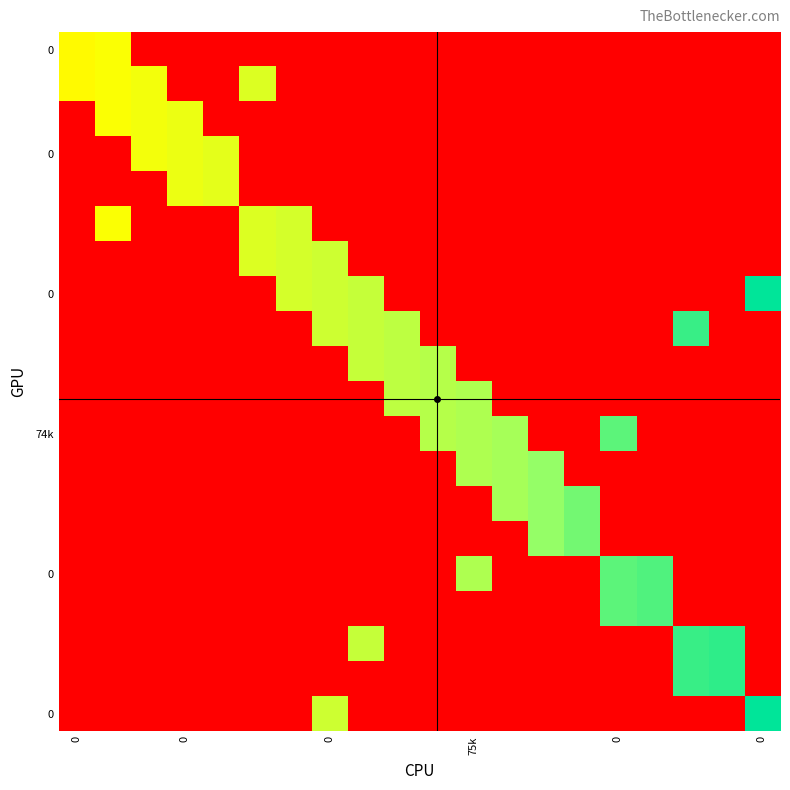

At which category is the sum across all series the highest?

75k